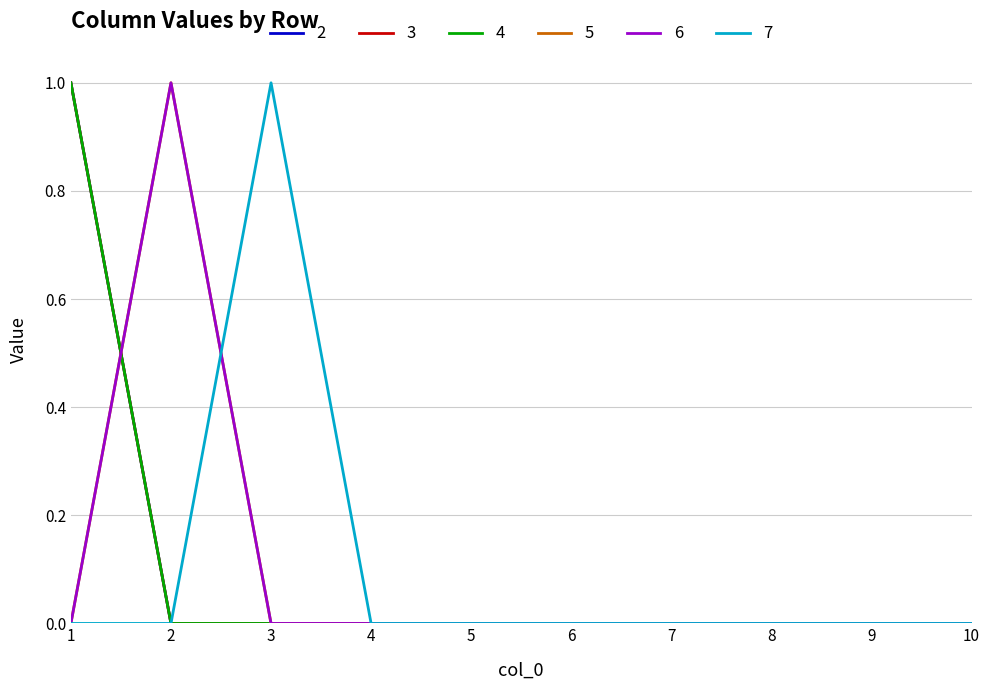

Is this an area chart (filled region under the line)?

No